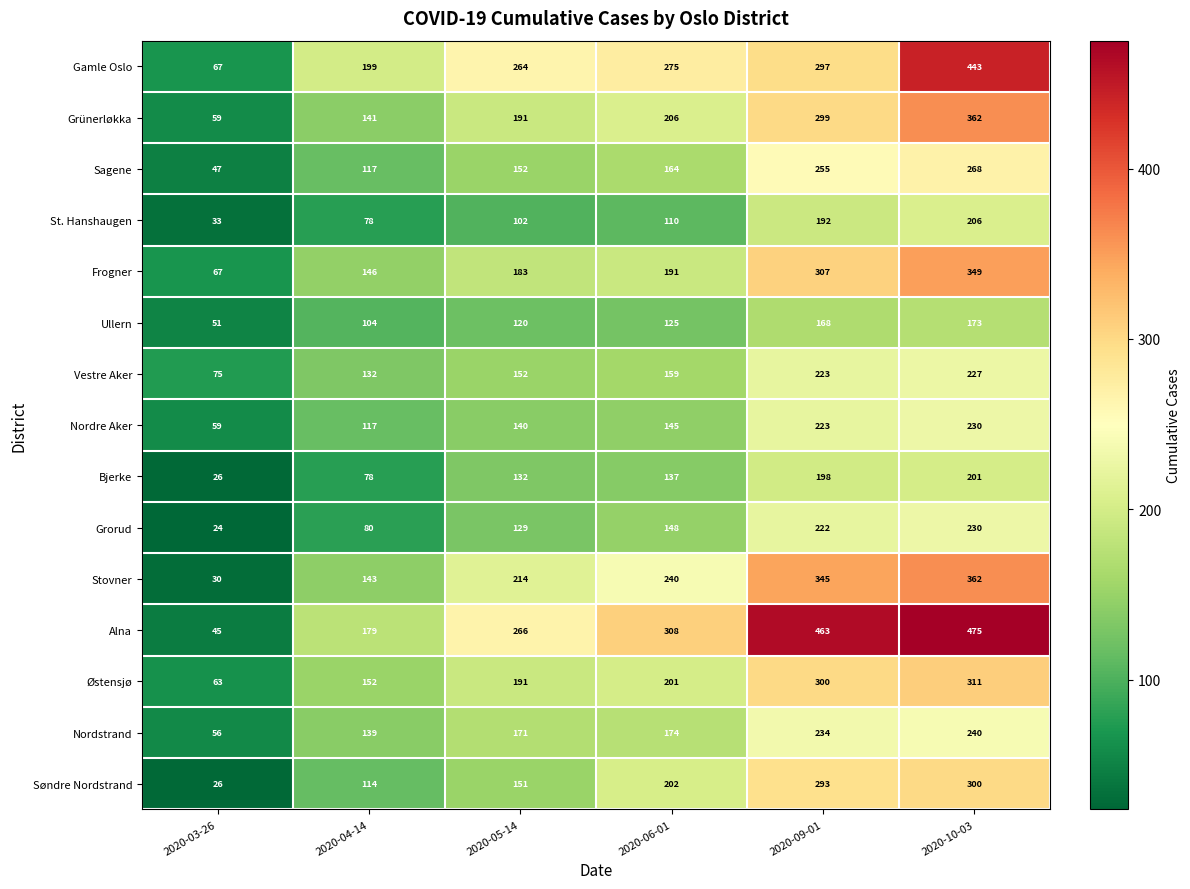

What is the average value of the Nordre Aker series?

152